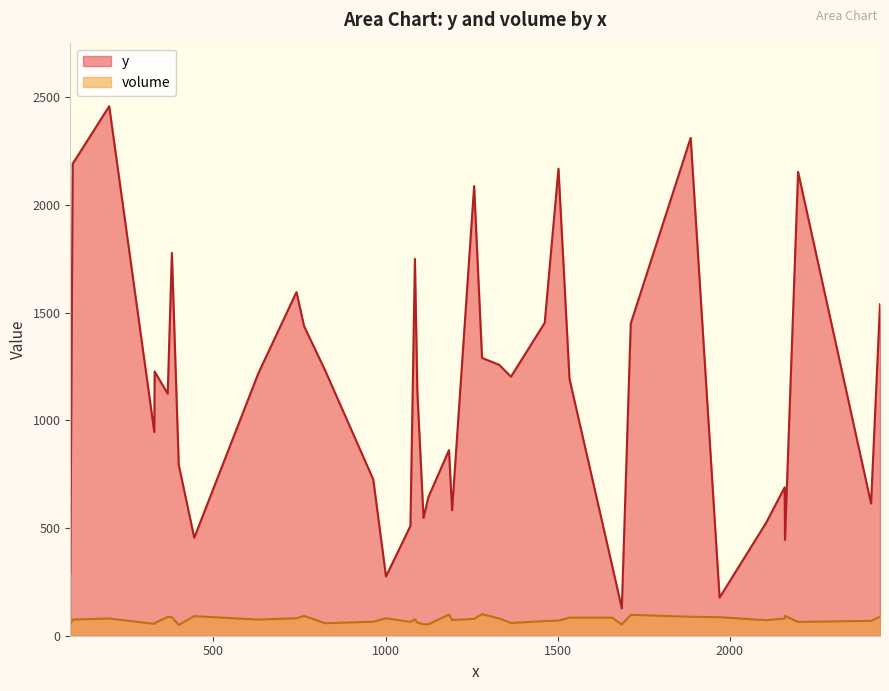

Which series has the widest spread of values?

y